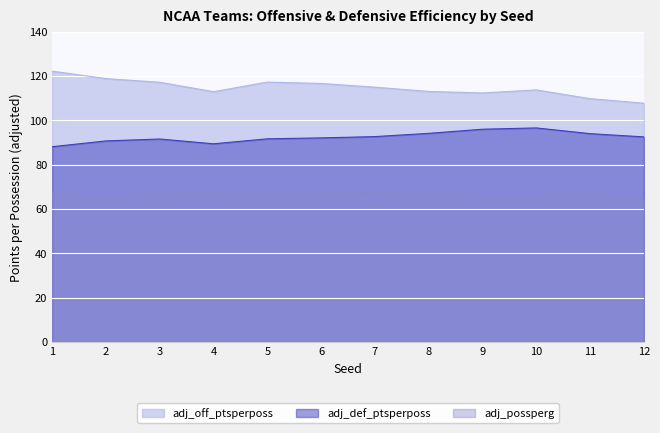

List the labels in order of adj_possperg value, smallest first.

12, 2, 9, 10, 5, 11, 8, 3, 6, 7, 4, 1